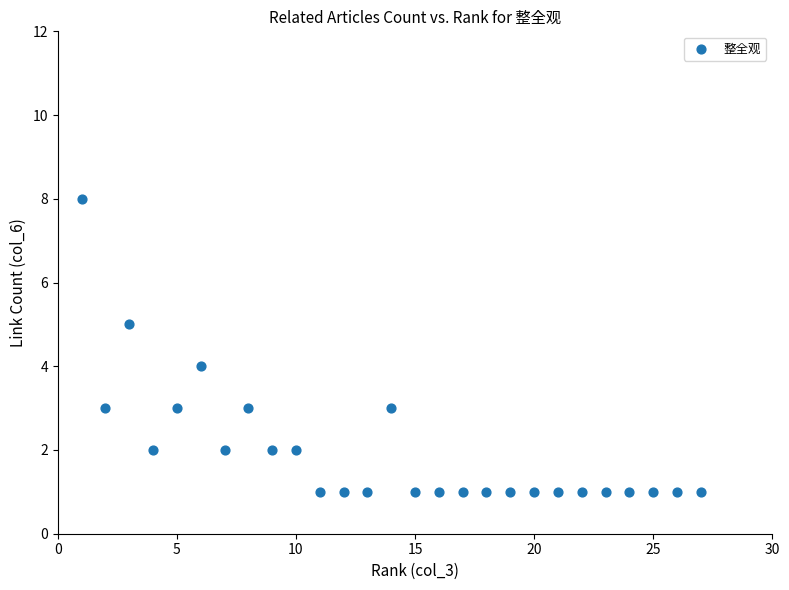

What is the range of Y values (max minus min)?

7